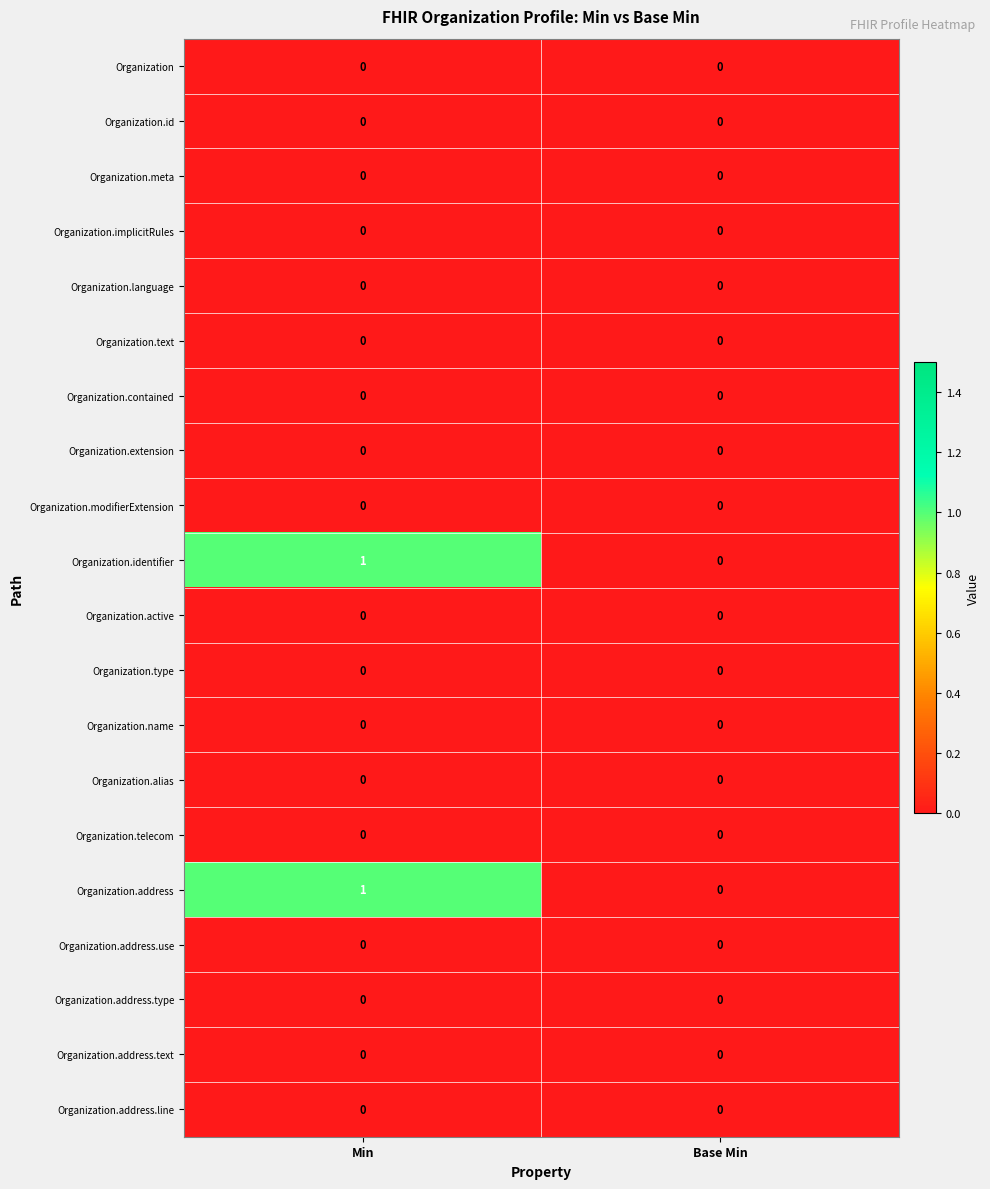

At how many categories does at least one series exceed 0?

1